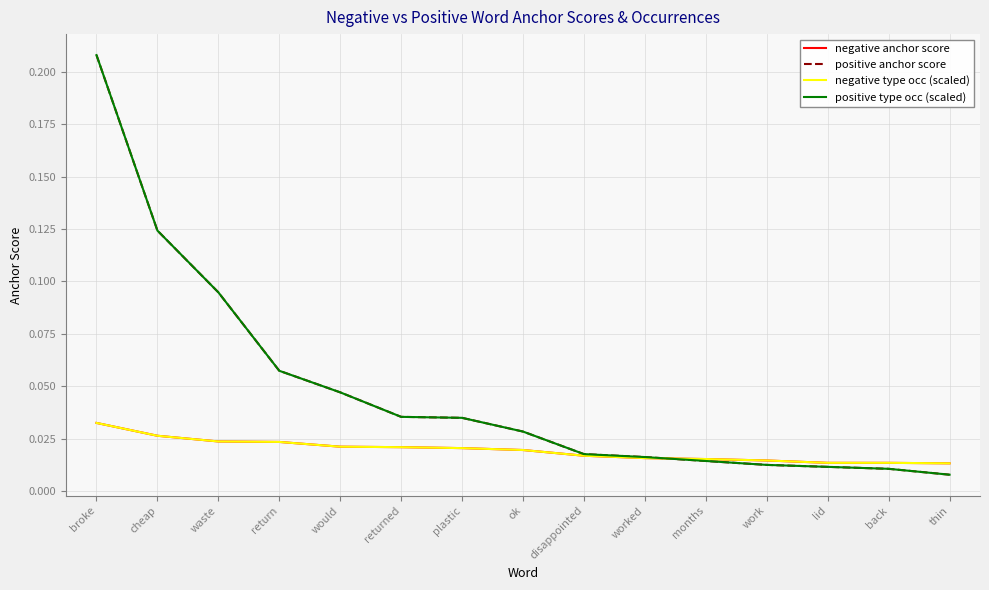

Is this an area chart (filled region under the line)?

No